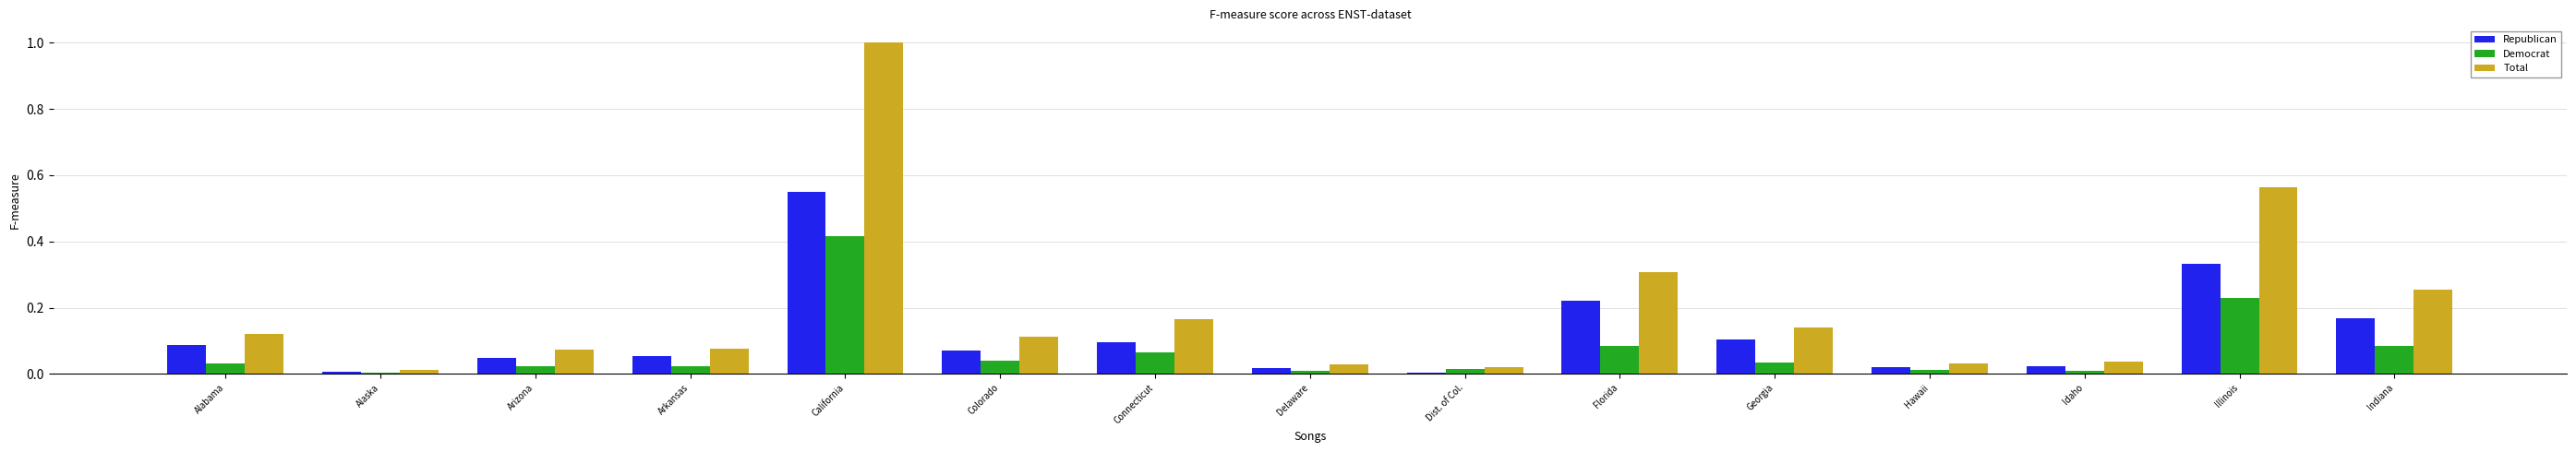

Does the chart contain stacked bars?

No